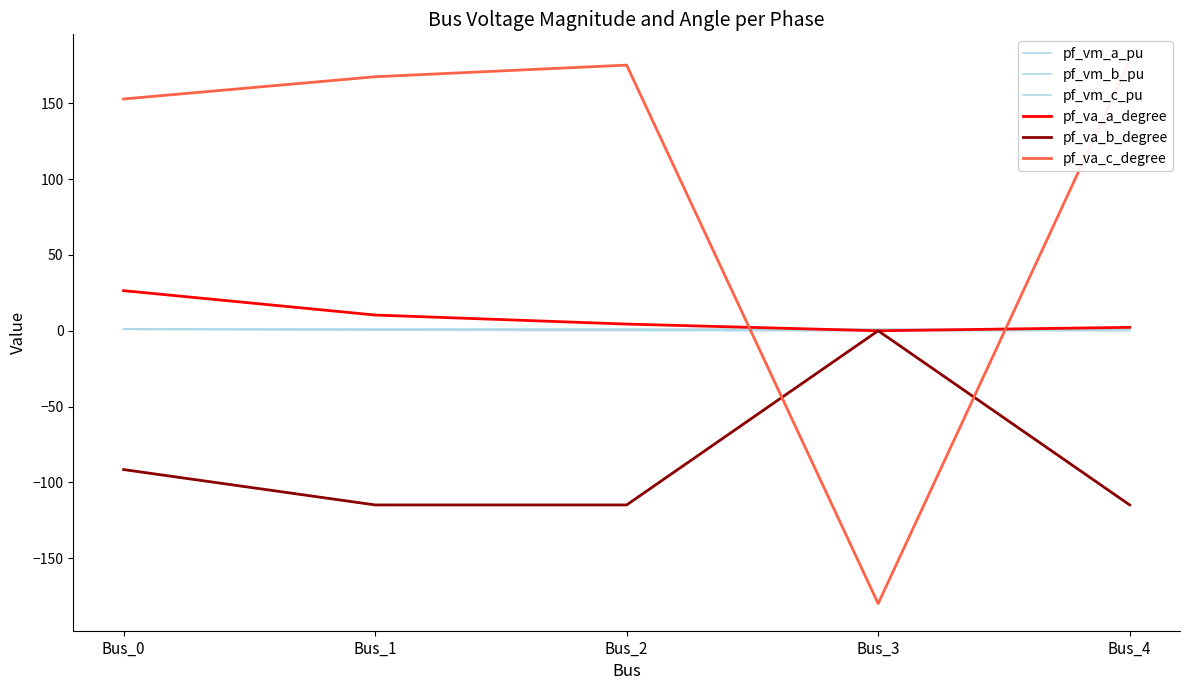

Which category has the lowest value across all series?

Bus_3